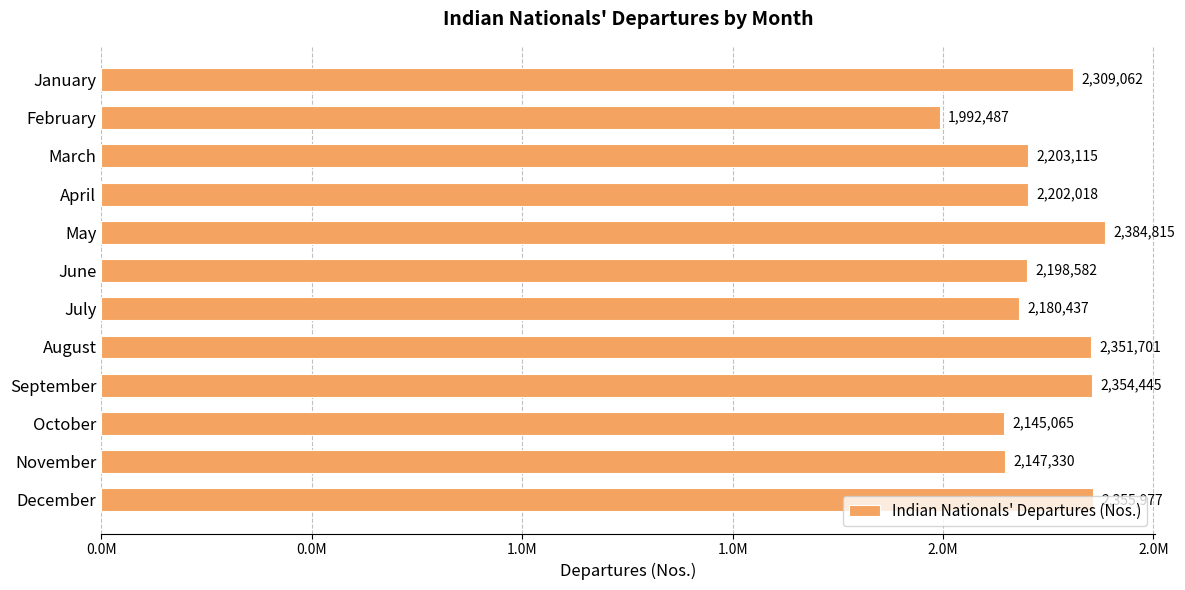

How many data points does each series have?

12